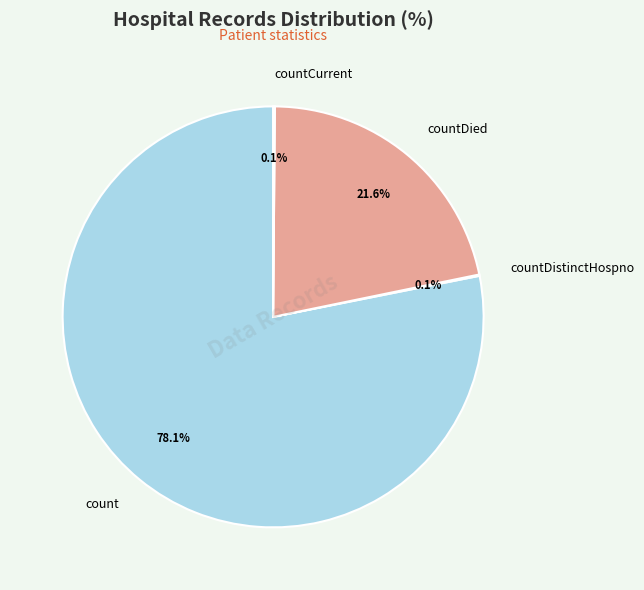

Which category has the biggest portion of the pie?

count